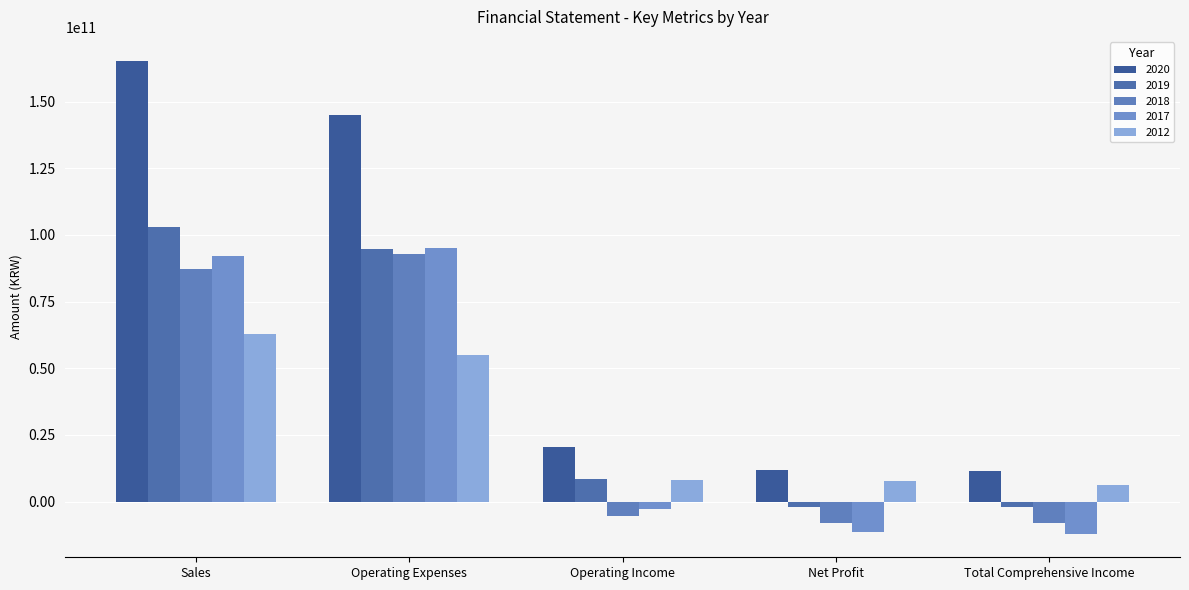

How many groups of bars are there?

5